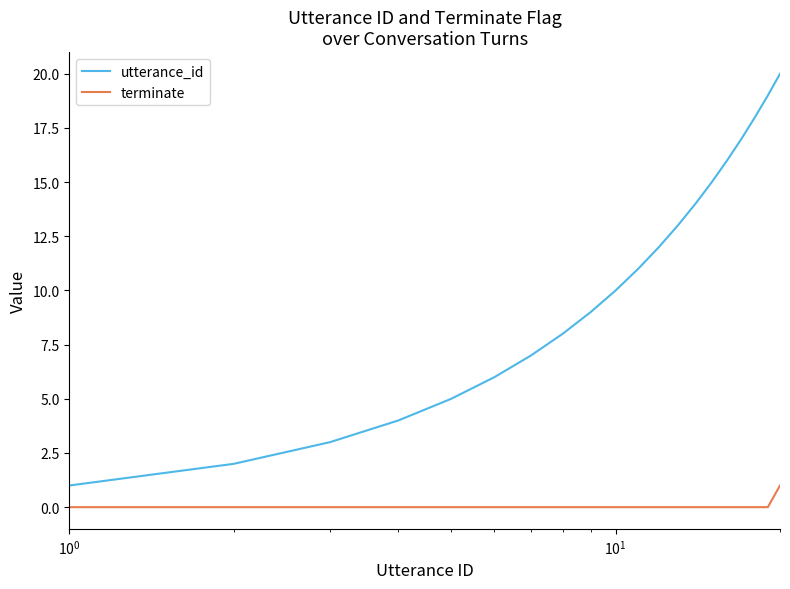

Rank the series by their average value, from lowest to highest.

terminate, utterance_id